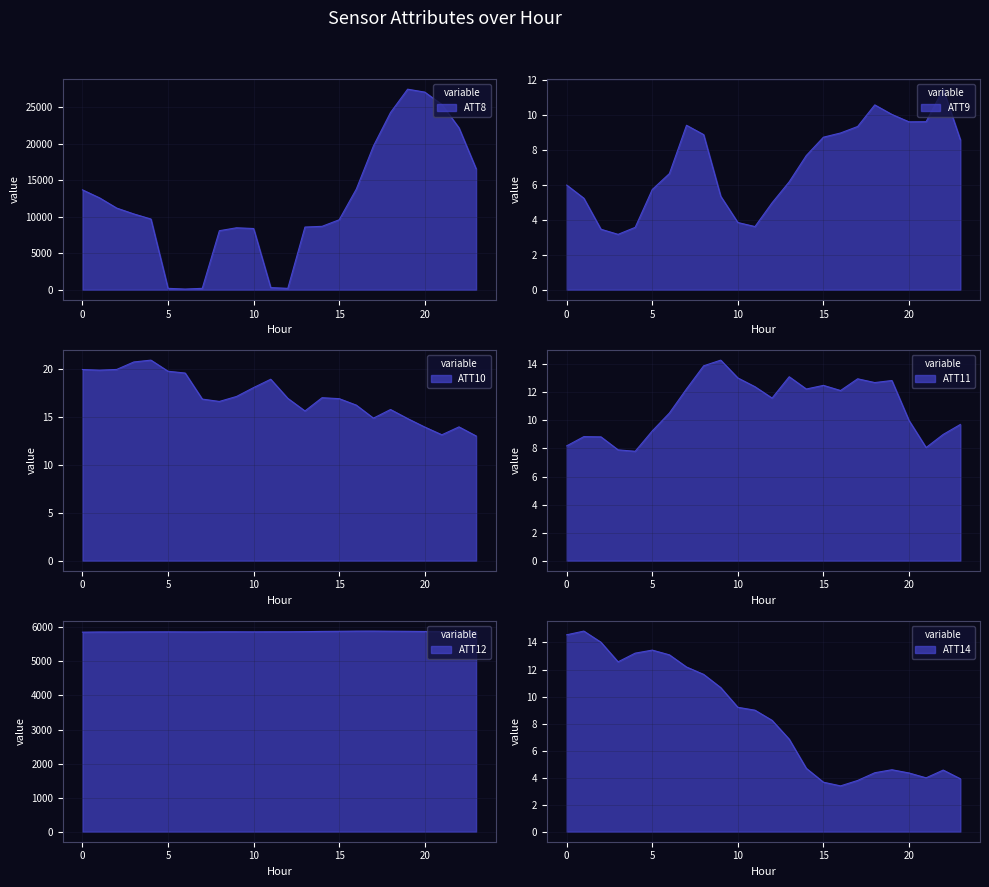

What is the maximum value shown in the chart?

27500.0